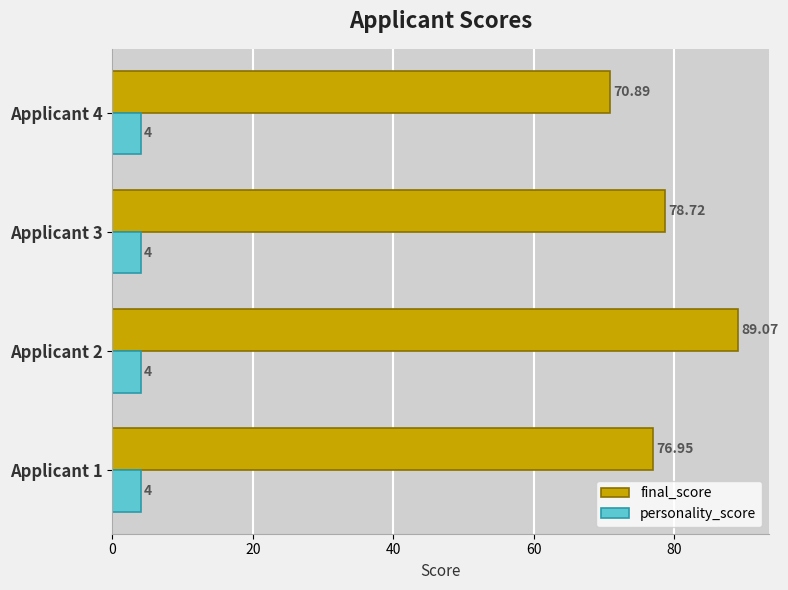

Which series changed the most between Applicant 1 and Applicant 3?

final_score